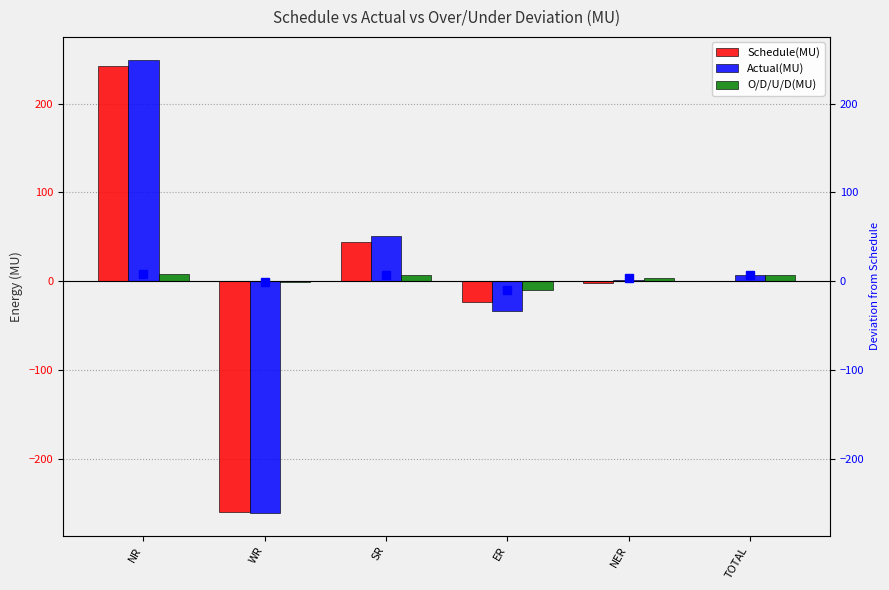

At which label does O/D/U/D(MU) first exceed 7?

NR